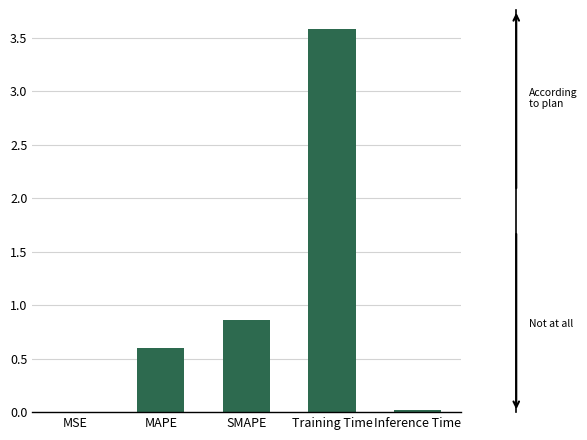

What is the sum of all values?

5.1